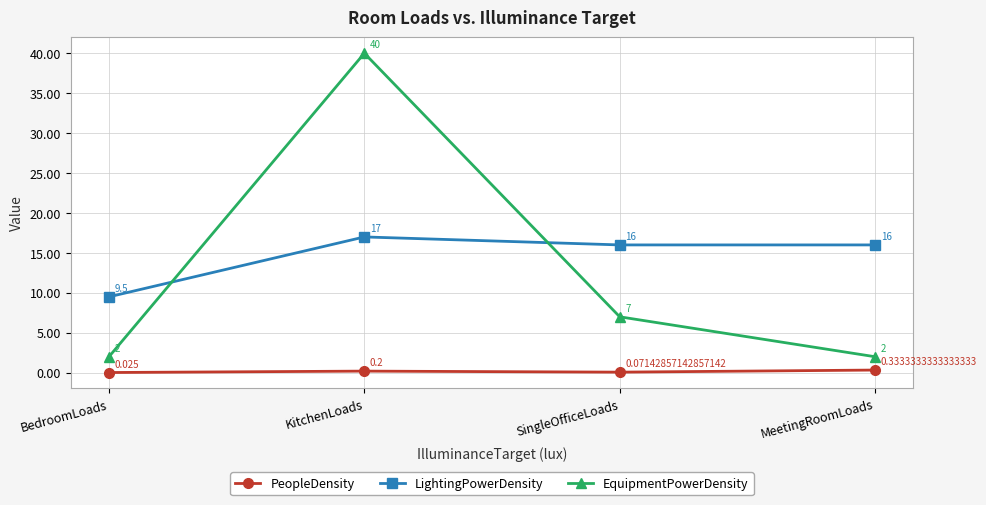

At which category is the sum across all series the highest?

KitchenLoads